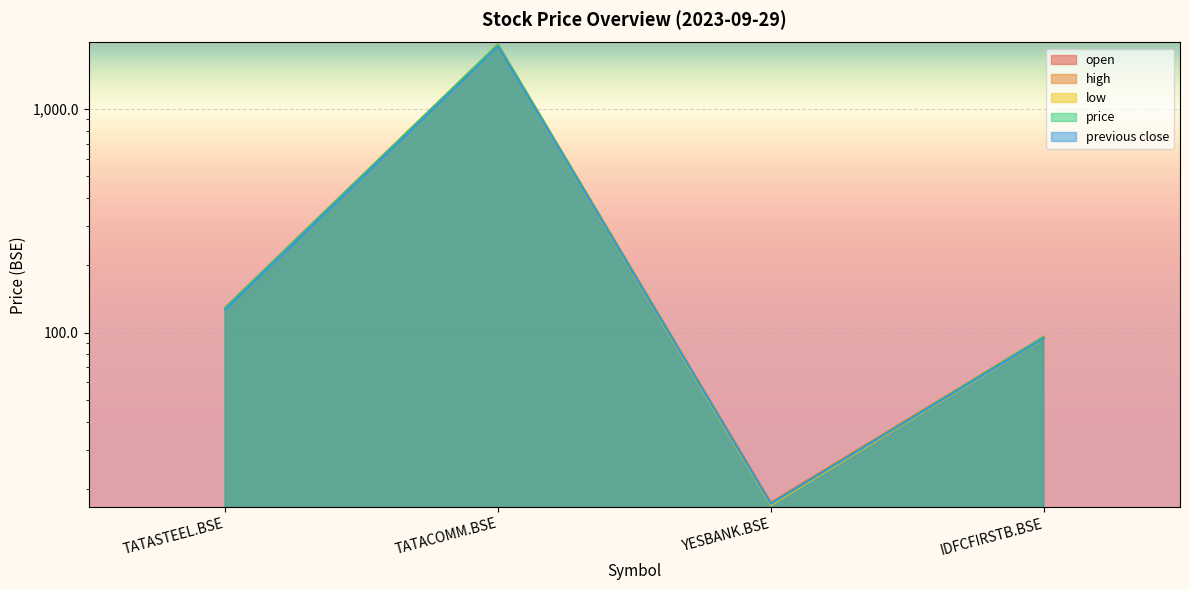

Which label corresponds to the largest value in the chart?

TATACOMM.BSE